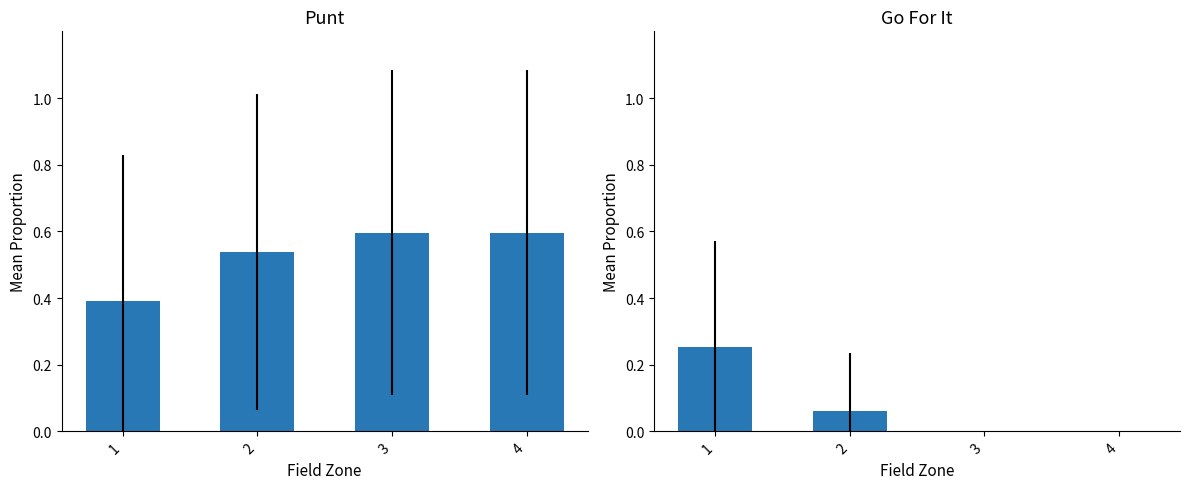

List the series in order of their peak value, highest first.

punt, gofor